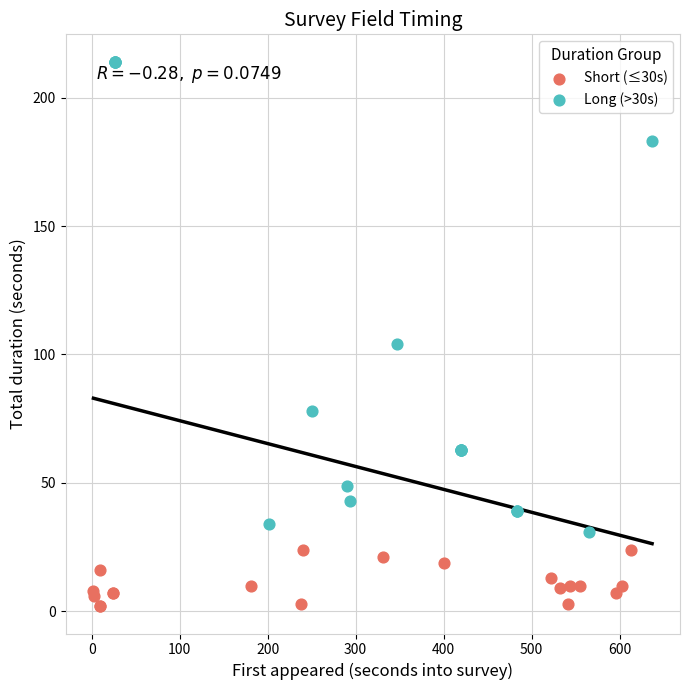

Which series contains the highest Y value?

Long (>30s)